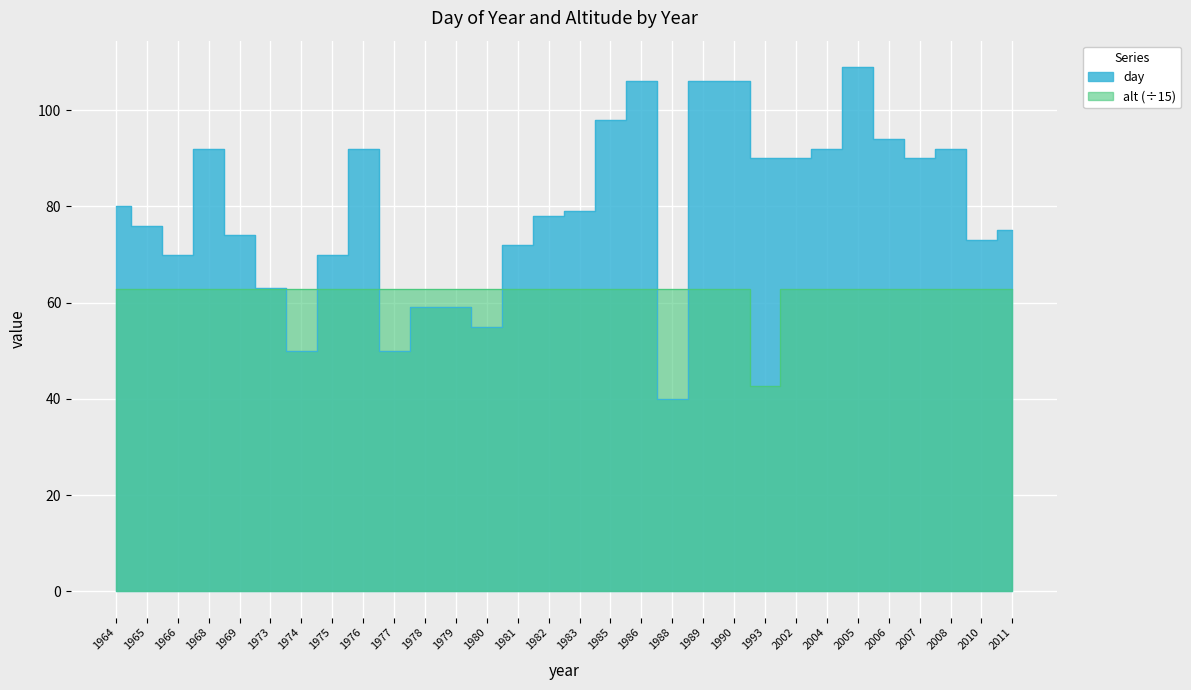

At 1977, list the series in order from largest to smallest.

alt, day